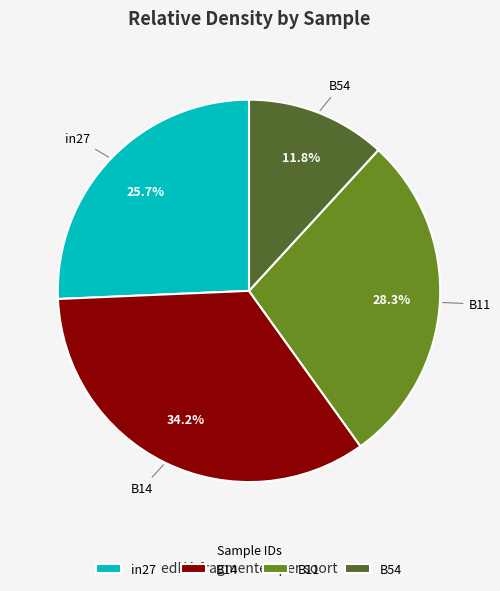

True or false: B11 accounts for 28% of the total.

True